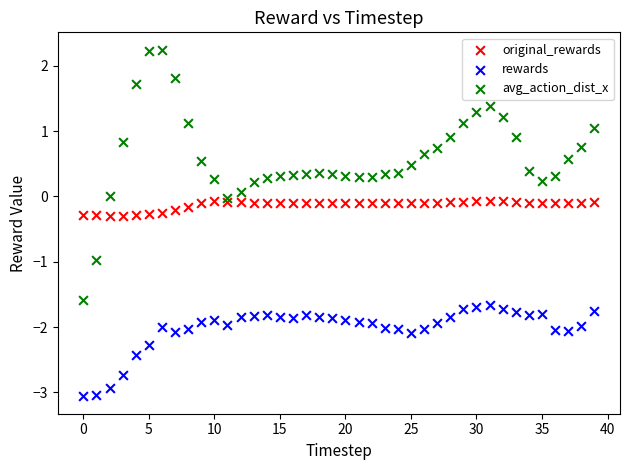

Which series reaches the maximum Y coordinate?

avg_action_dist_x